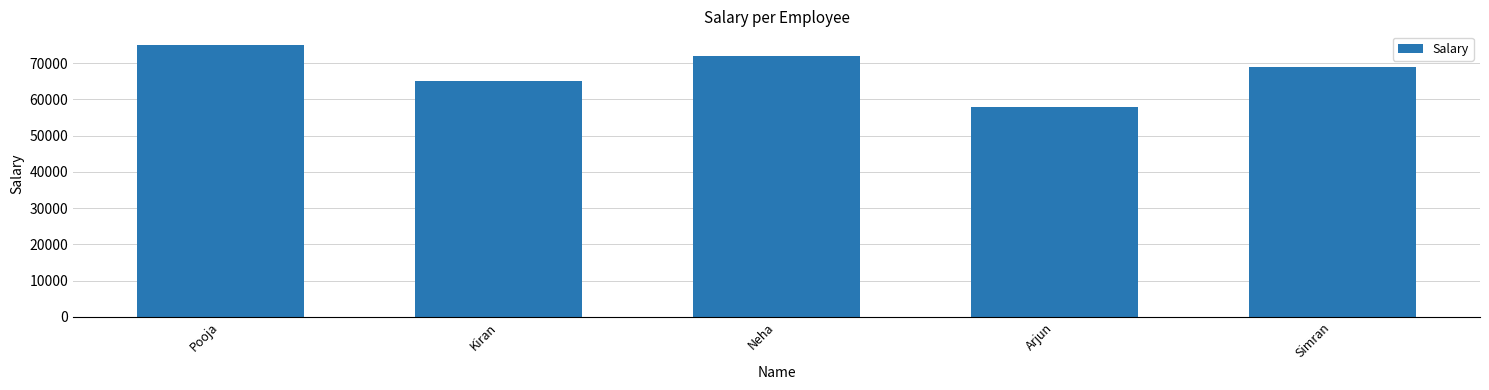

Approximately how many times larger is the value at Kiran compared to Pooja?

0.9